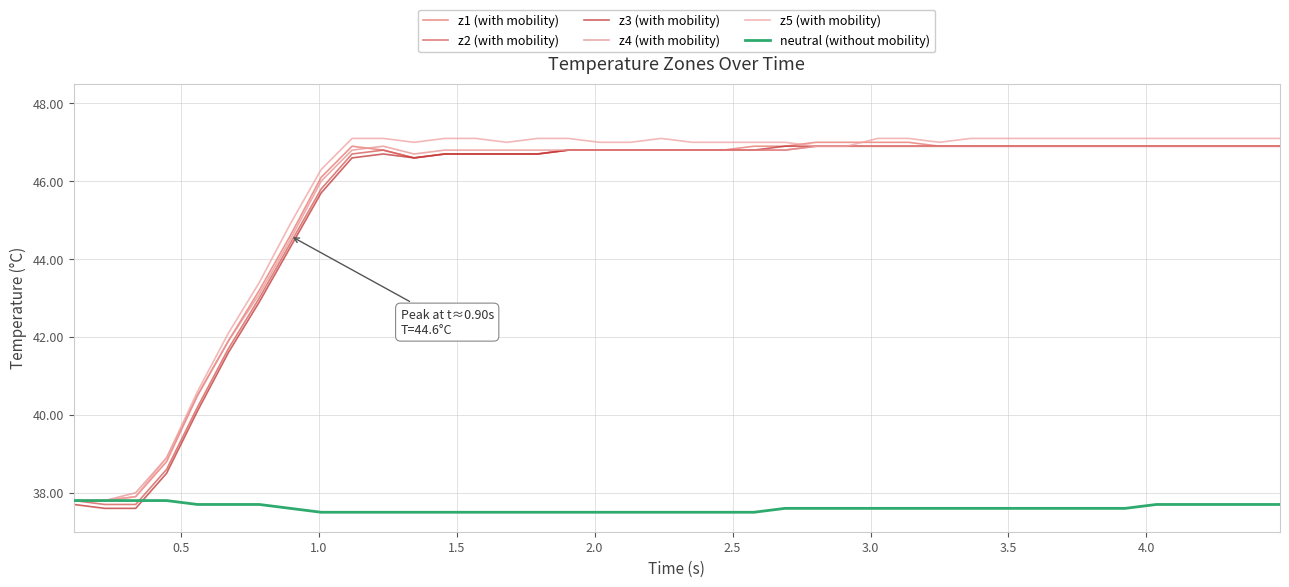

Does the chart have visible grid lines?

Yes